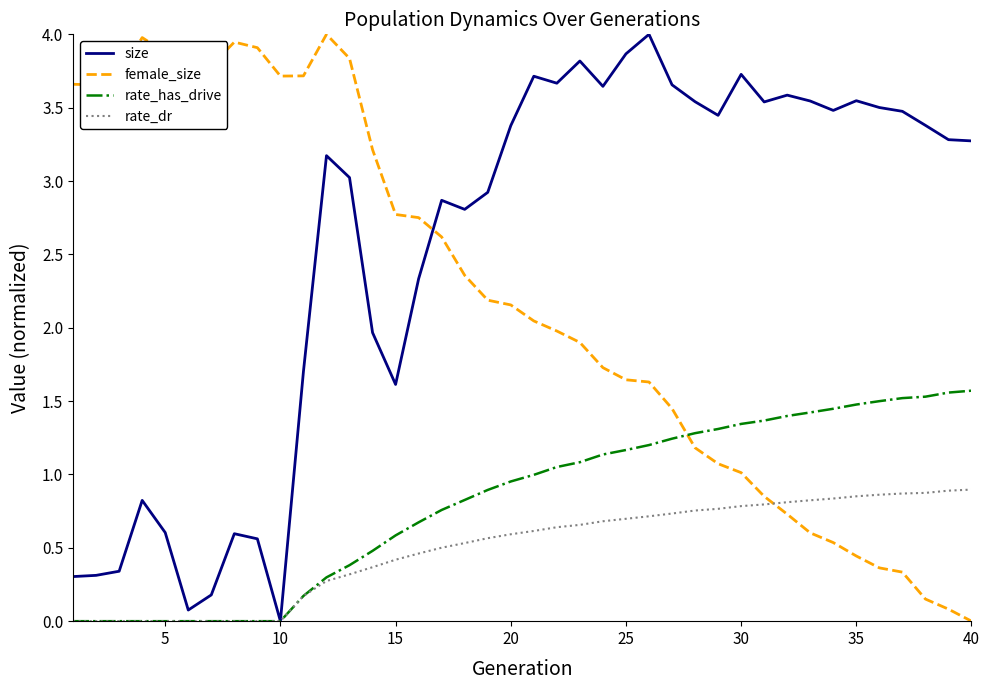

At how many categories does at least one series exceed 0?

40